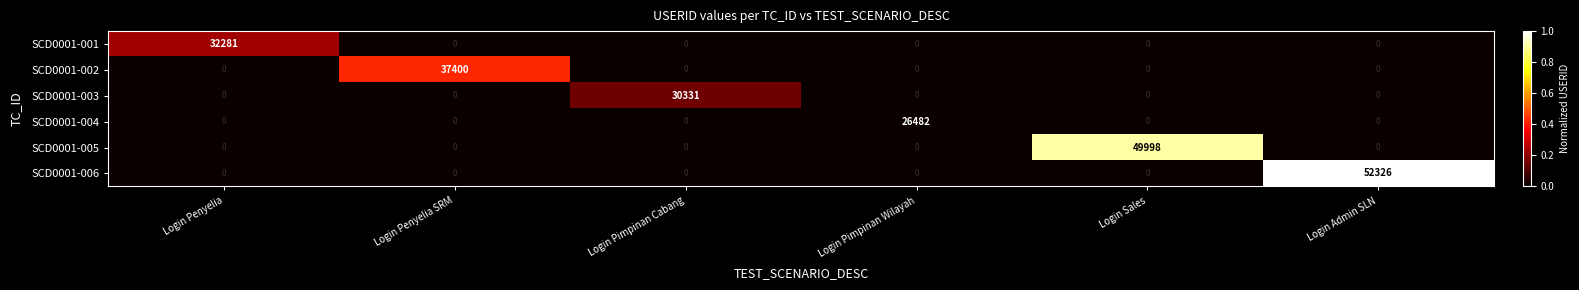

Count the number of categories in the chart.

6